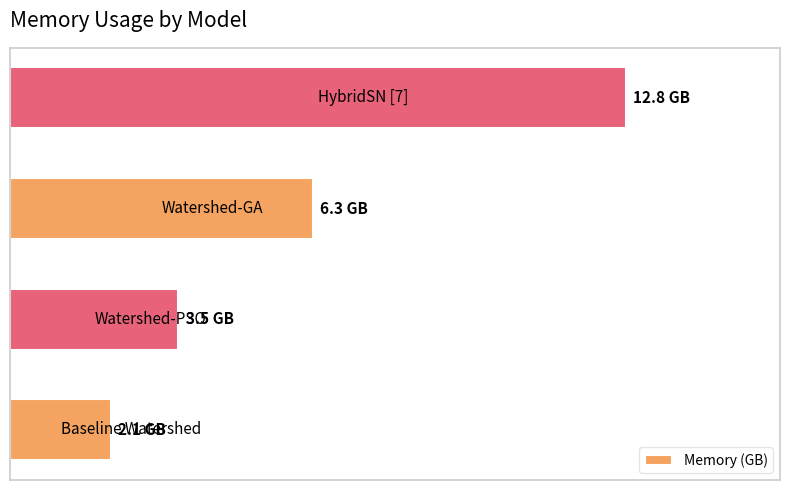

Does the chart contain any negative values?

No